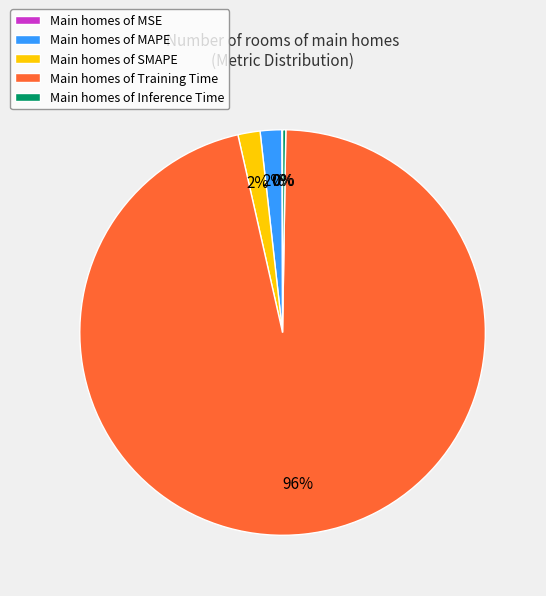

To the nearest percent, what portion does Main homes of MAPE represent?

2%